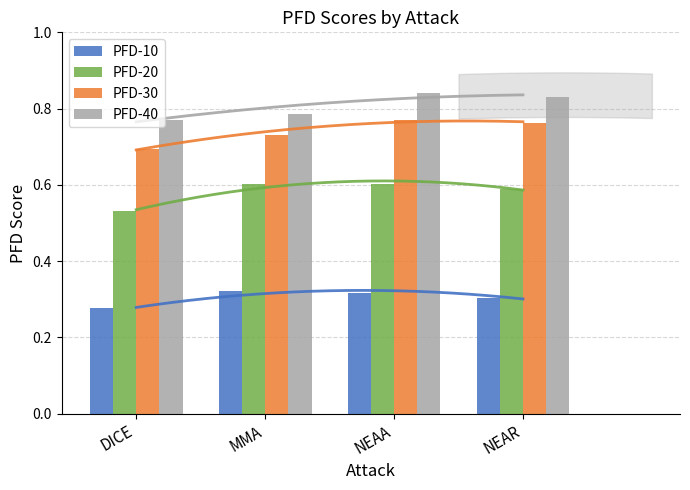

At which label is PFD-10 closest to 0?

DICE